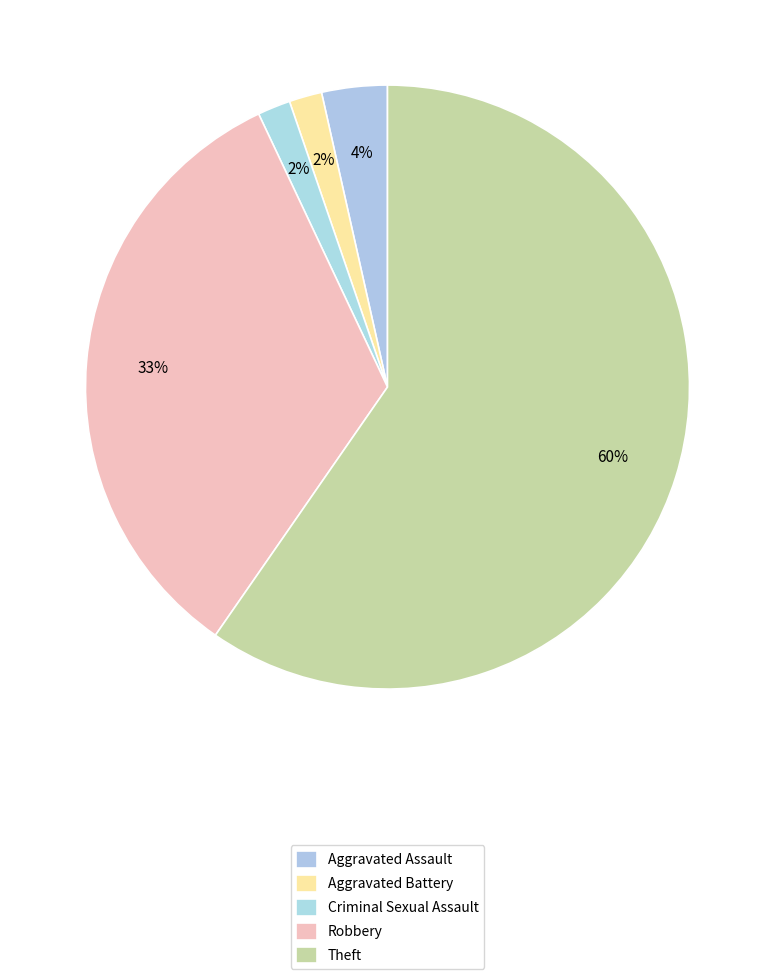

Count the number of slices in the pie.

5